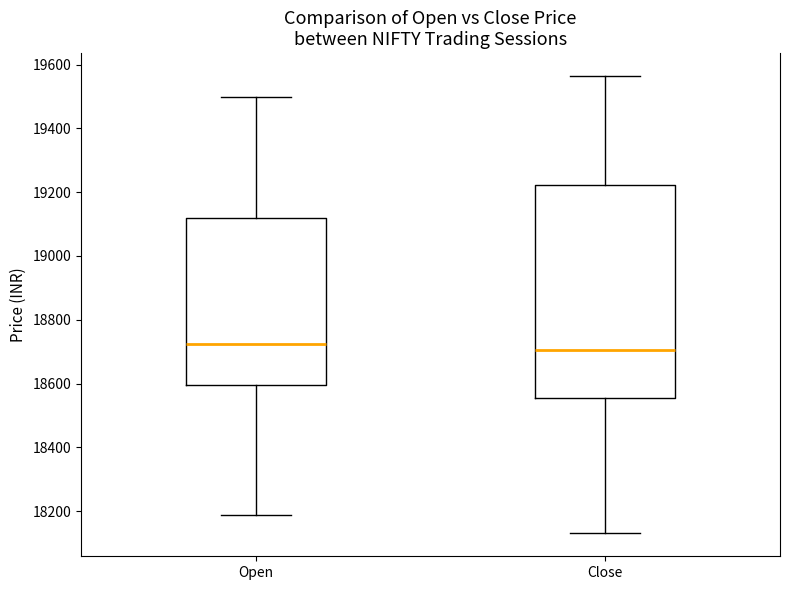

Comparing the boxes themselves (not the whiskers), which one is the tallest?

Close